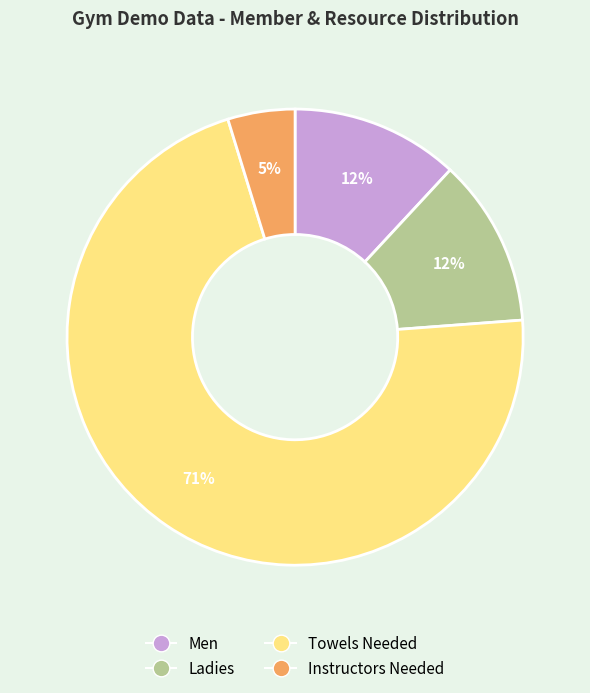

Does any single category account for the majority?

Yes